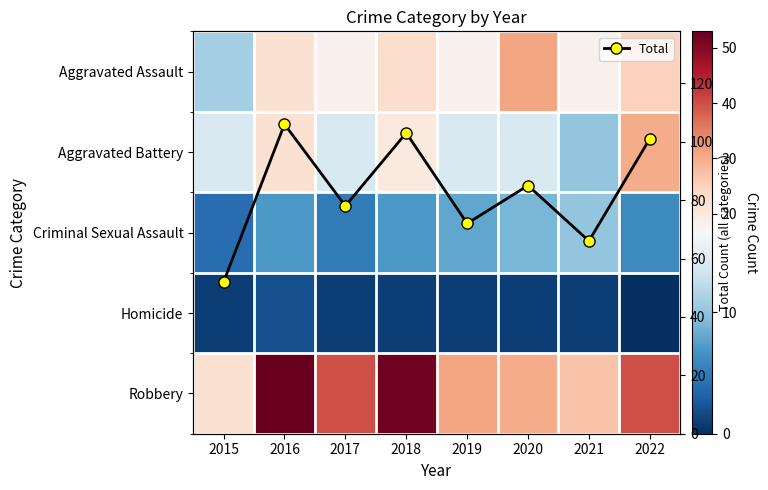

Which series has the largest total across all categories?

Total